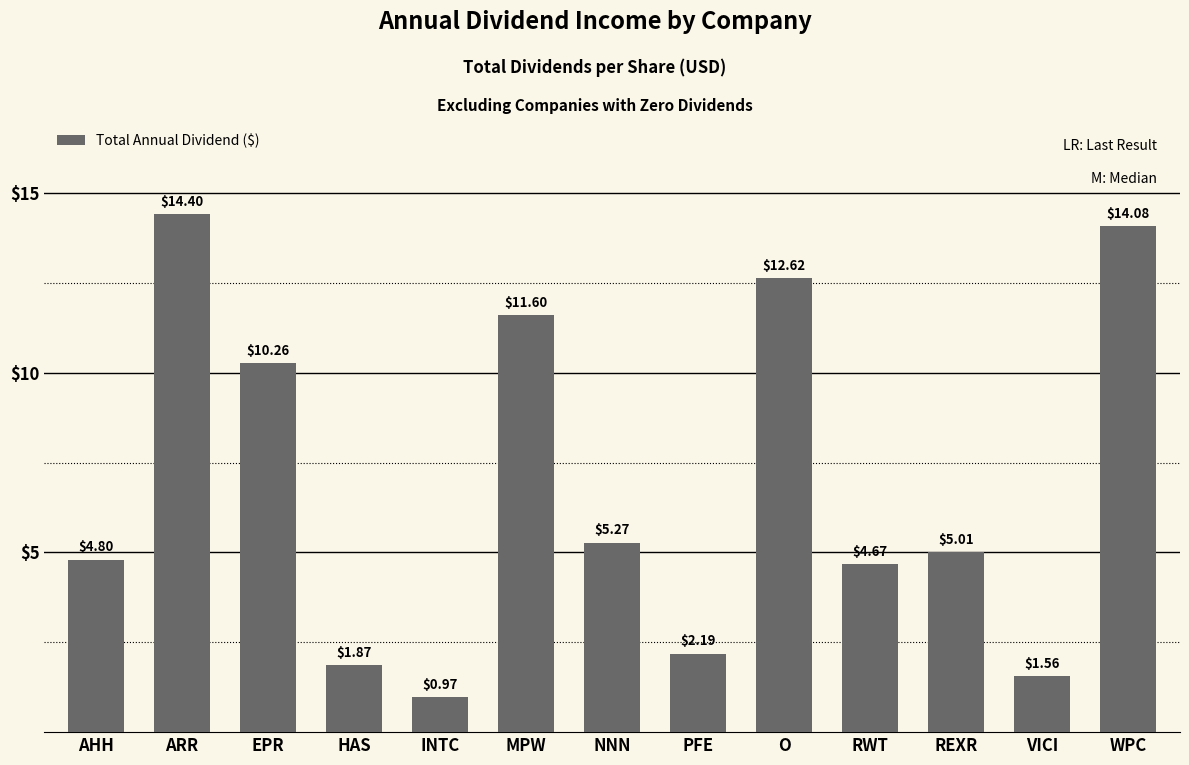

At which label is the value closest to 7?

NNN